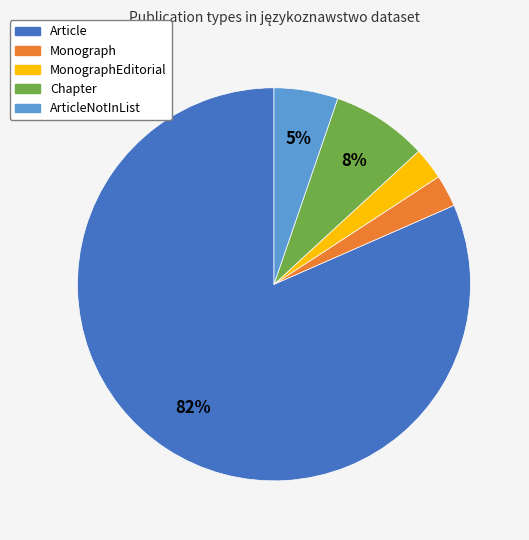

Does any single category account for the majority?

Yes